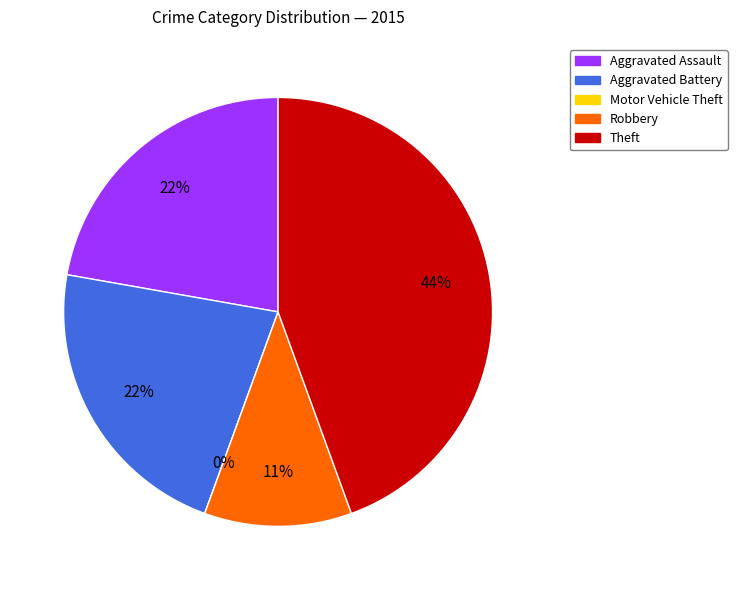

Is there any slice that represents more than half of the pie?

No